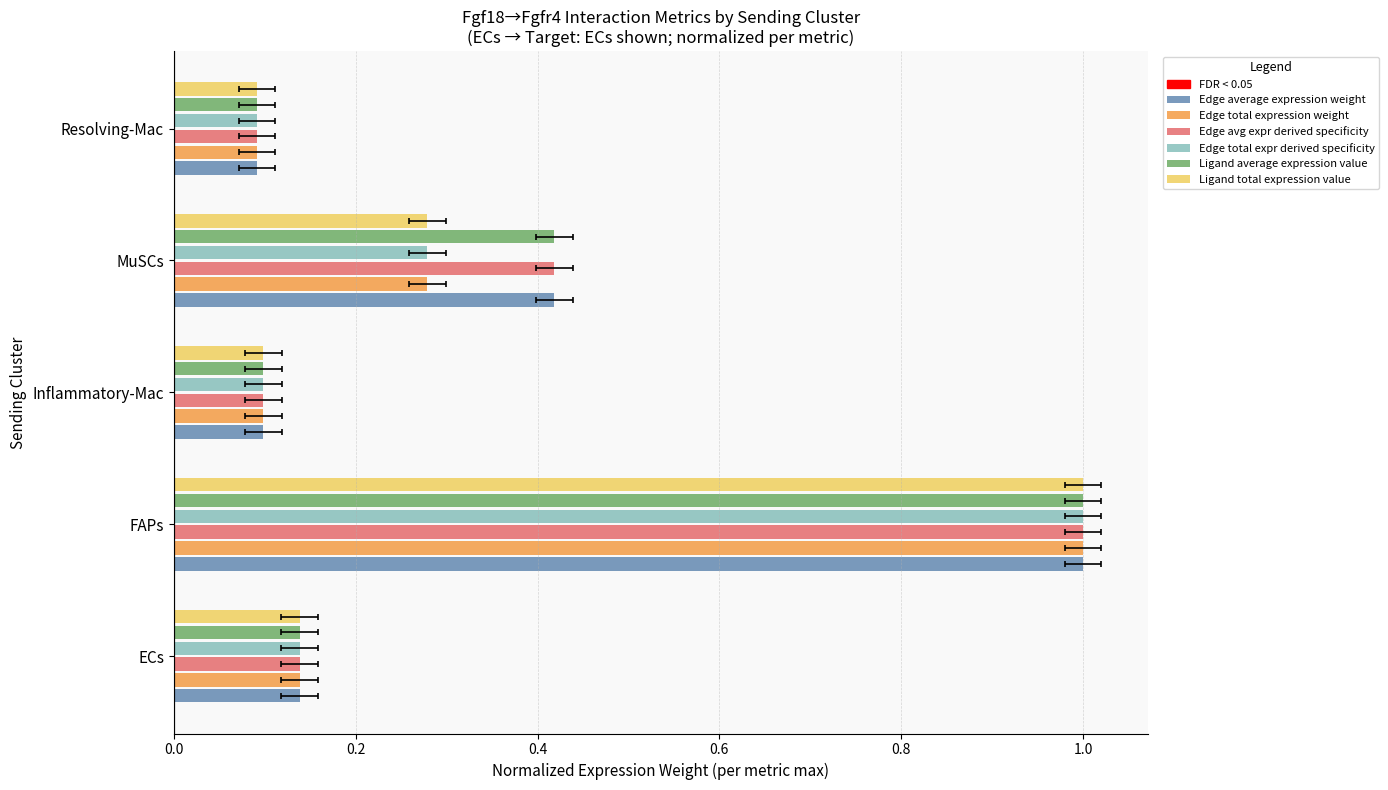

List the series in order of their peak value, highest first.

Edge average expression weight, Edge total expression weight, Edge avg expr derived specificity, Edge total expr derived specificity, Ligand average expression value, Ligand total expression value